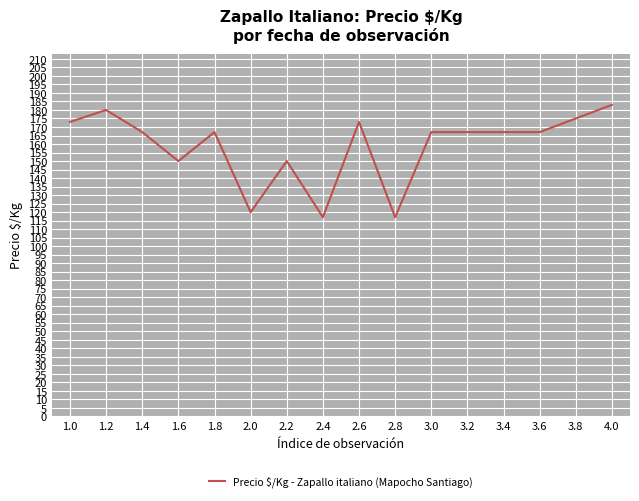

At which category does the chart reach its peak across all series?

4.0